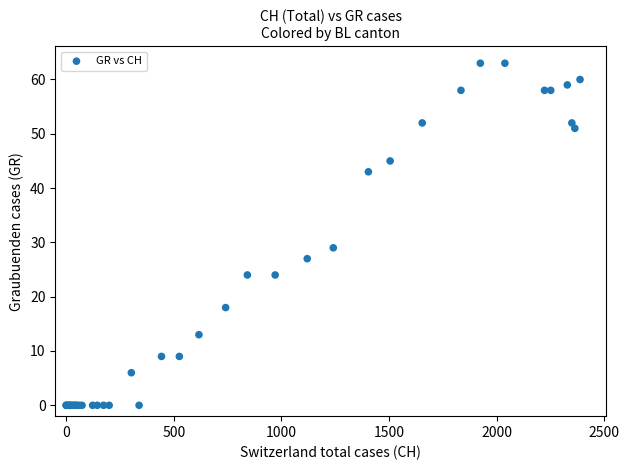

What Y value in the scatter plot is closest to 31?

29